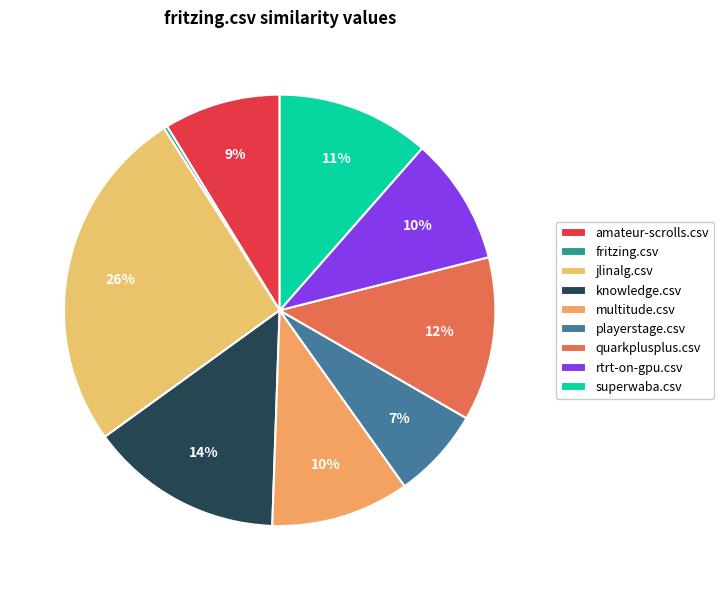

To the nearest percent, what is the average slice percentage?

11%